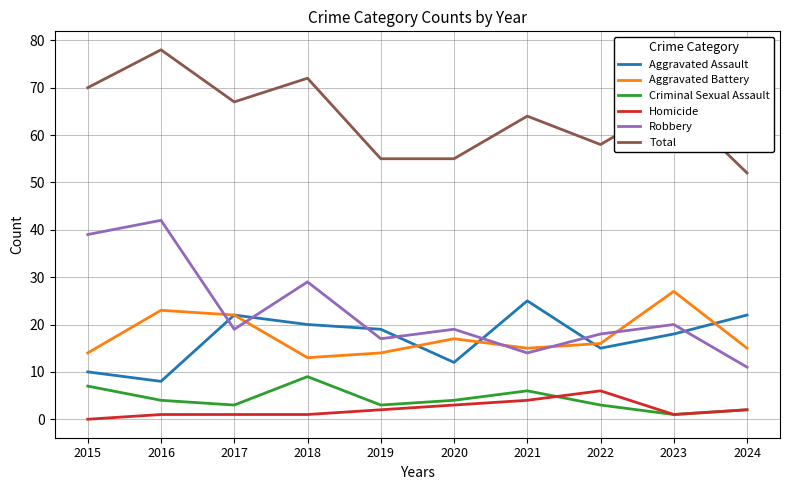

Reading left to right, what are all the values shown in this chart?

Aggravated Assault: 10	8	22	20	19	12	25	15	18	22
Aggravated Battery: 14	23	22	13	14	17	15	16	27	15
Criminal Sexual Assault: 7	4	3	9	3	4	6	3	1	2
Homicide: 0	1	1	1	2	3	4	6	1	2
Robbery: 39	42	19	29	17	19	14	18	20	11
Total: 70	78	67	72	55	55	64	58	67	52